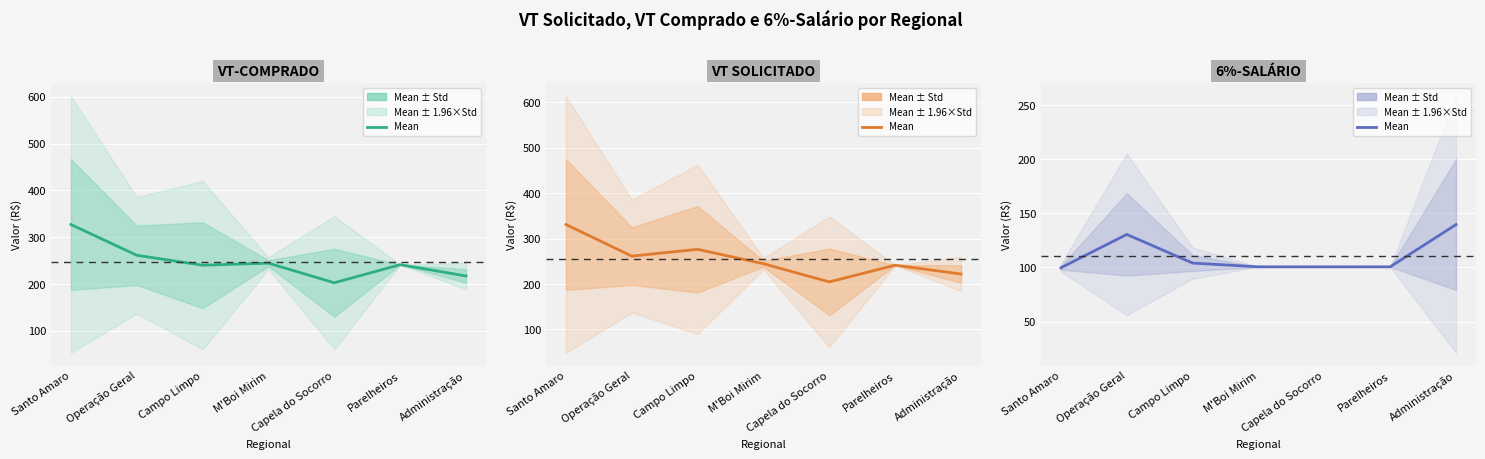

How many series are shown in this chart?

3